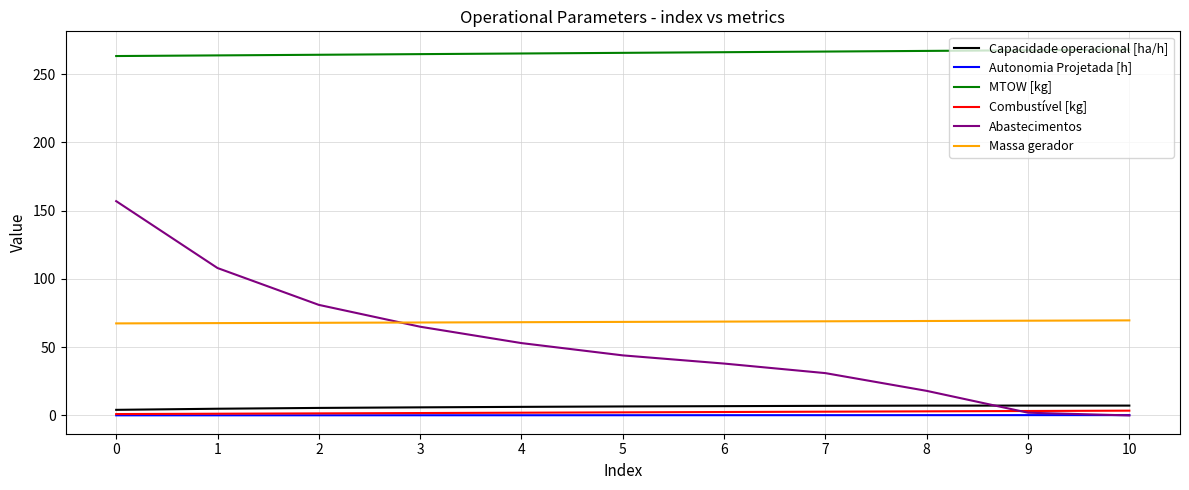

True or false: Capacidade operacional [ha/h] and MTOW [kg] cross at least once.

False